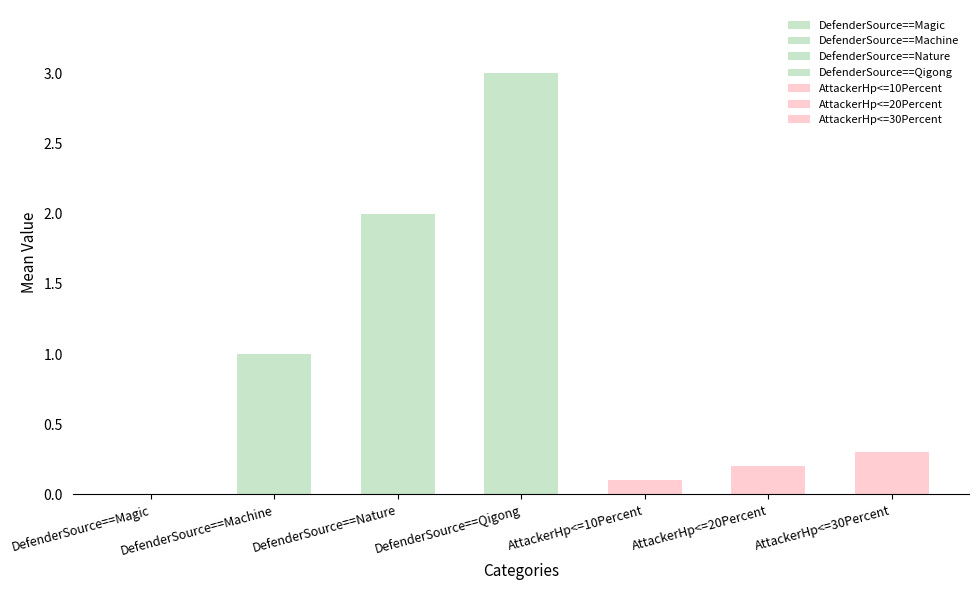

What is the label of the 1st bar from the right?

AttackerHp<=30Percent